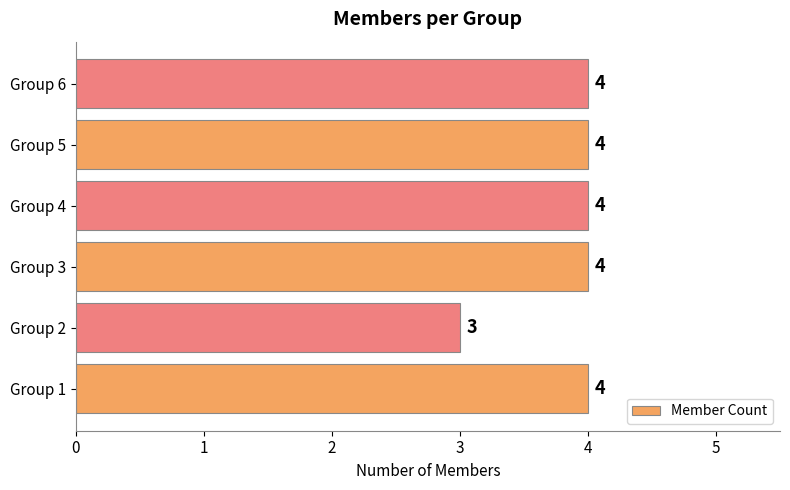

Is it true that the value at Group 6 is 4?

True